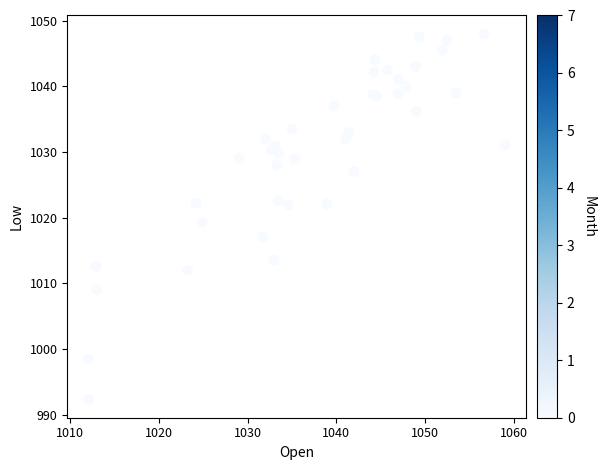

What Y value in the scatter plot is closest to 1020?

1019.3